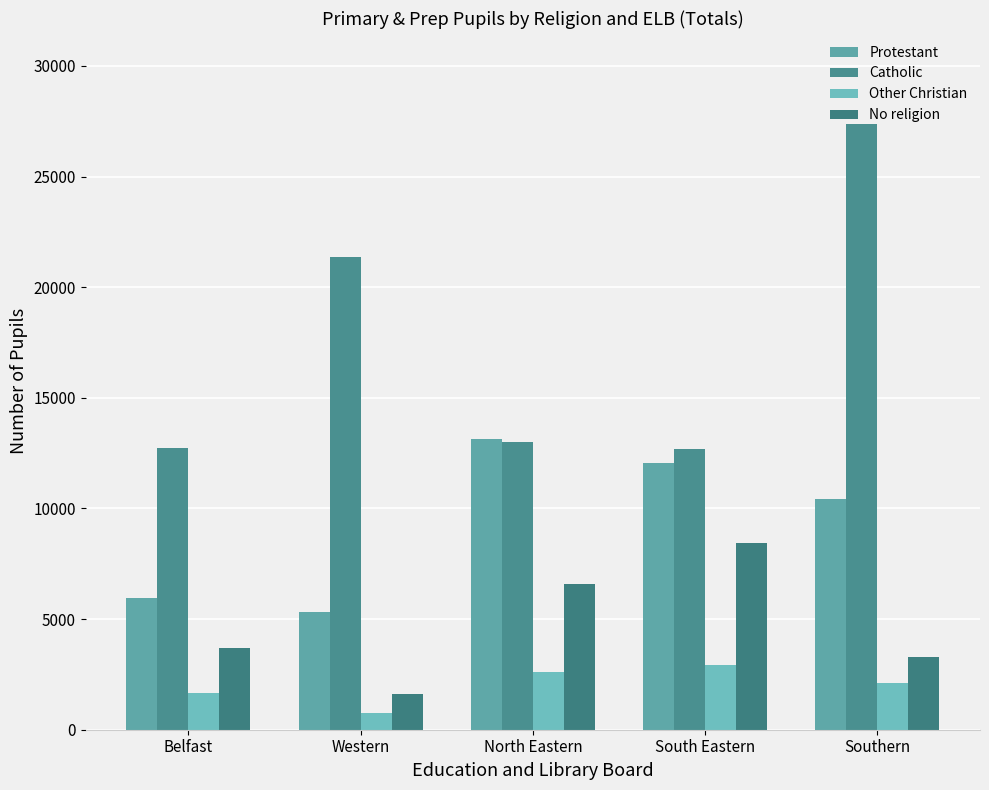

Reading left to right, list all the values displayed in this chart.

Protestant: 5971	5326	13135	12033	10418
Catholic: 12741	21383	13005	12700	27382
Other Christian: 1677	772	2629	2920	2106
No religion: 3708	1596	6587	8448	3294